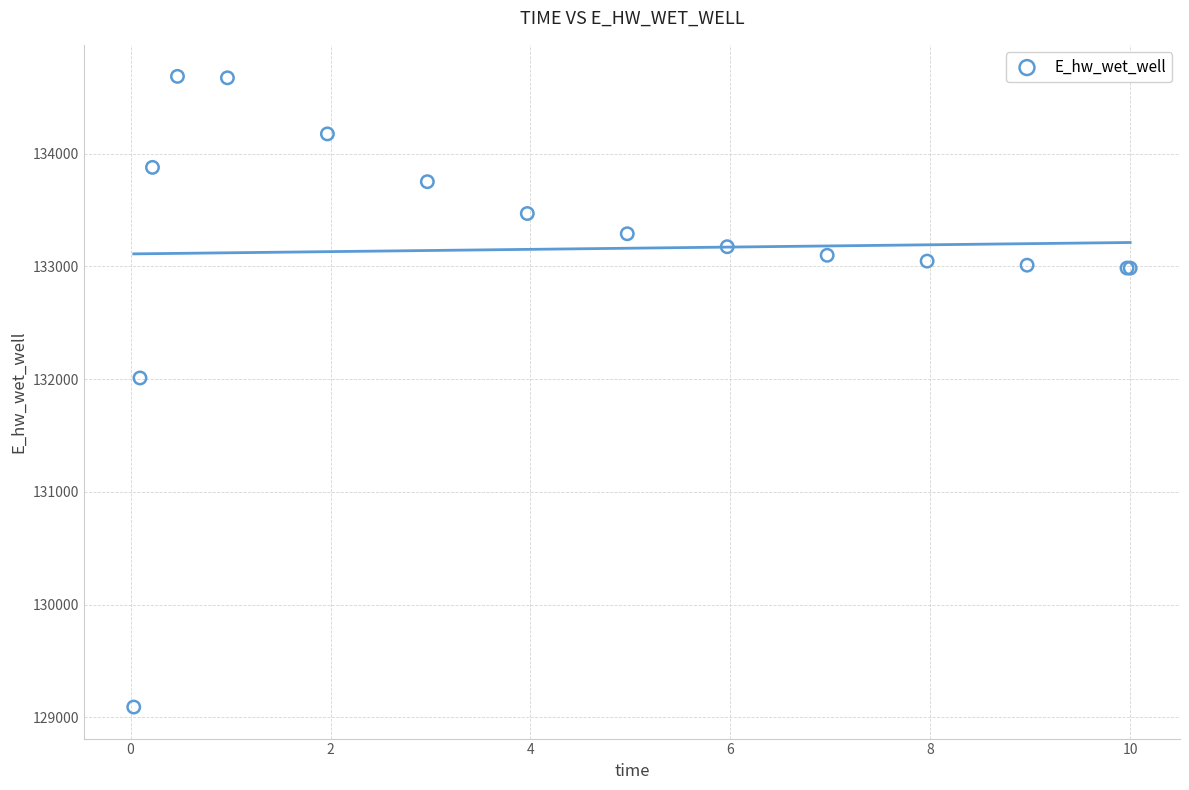

What Y value in the scatter plot is closest to 131889?

132010.9